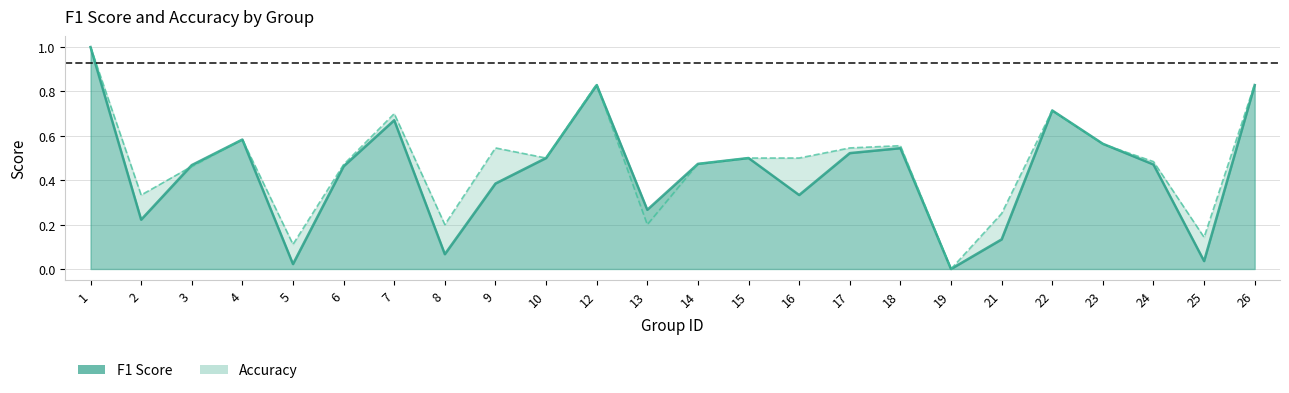

True or false: accuracy and f1 cross at least once.

True